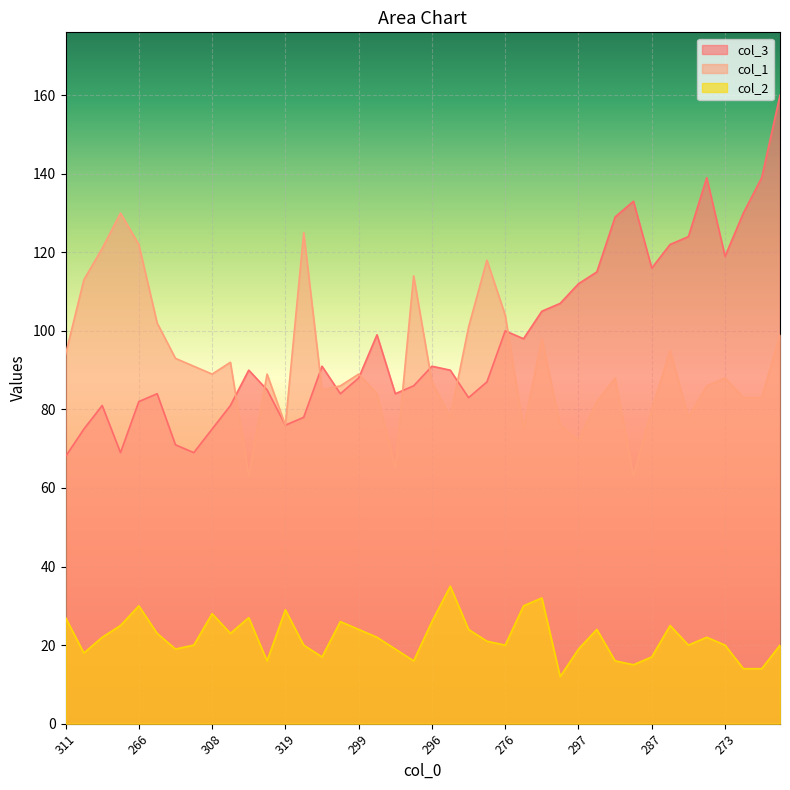

What is the difference between the highest and lowest values at 292?

77